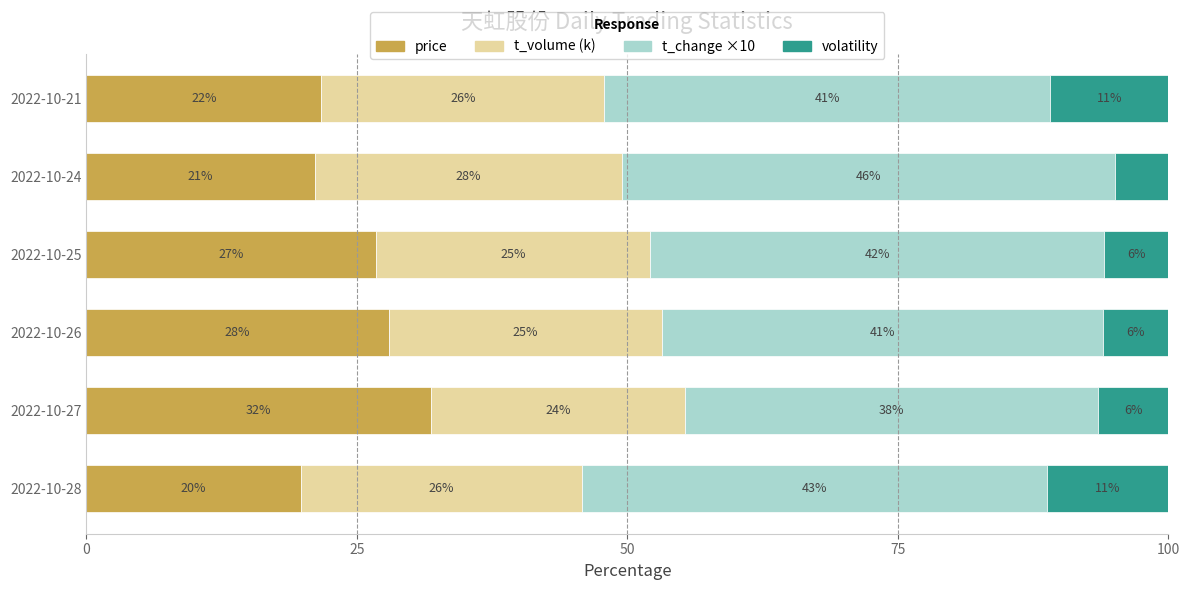

What is the total value across all series at 2022-10-25?

100.0